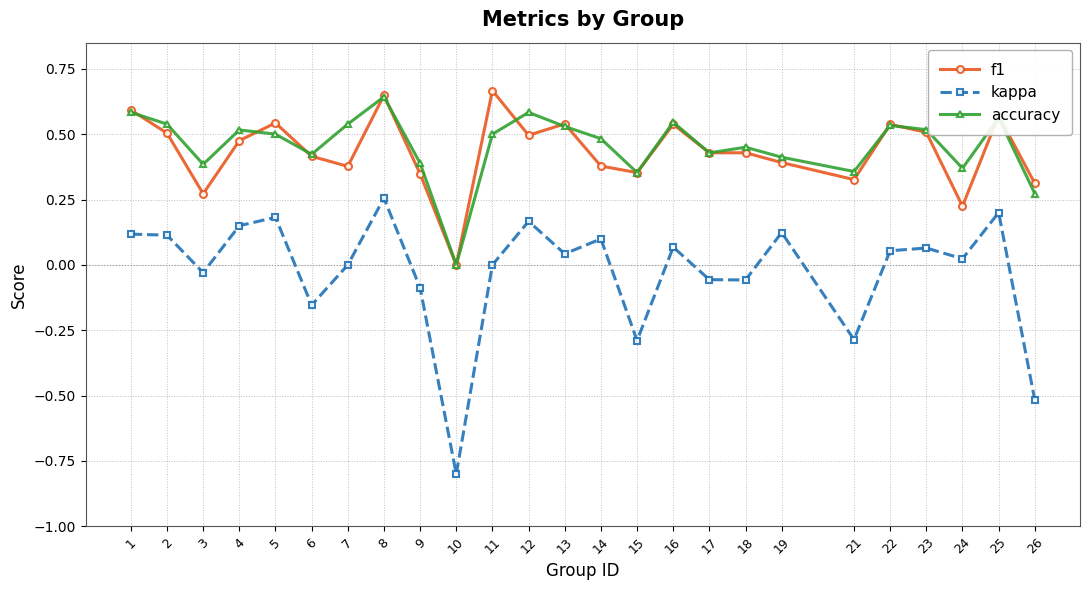

Is the value of accuracy at 21 greater than the value of kappa at 1?

Yes